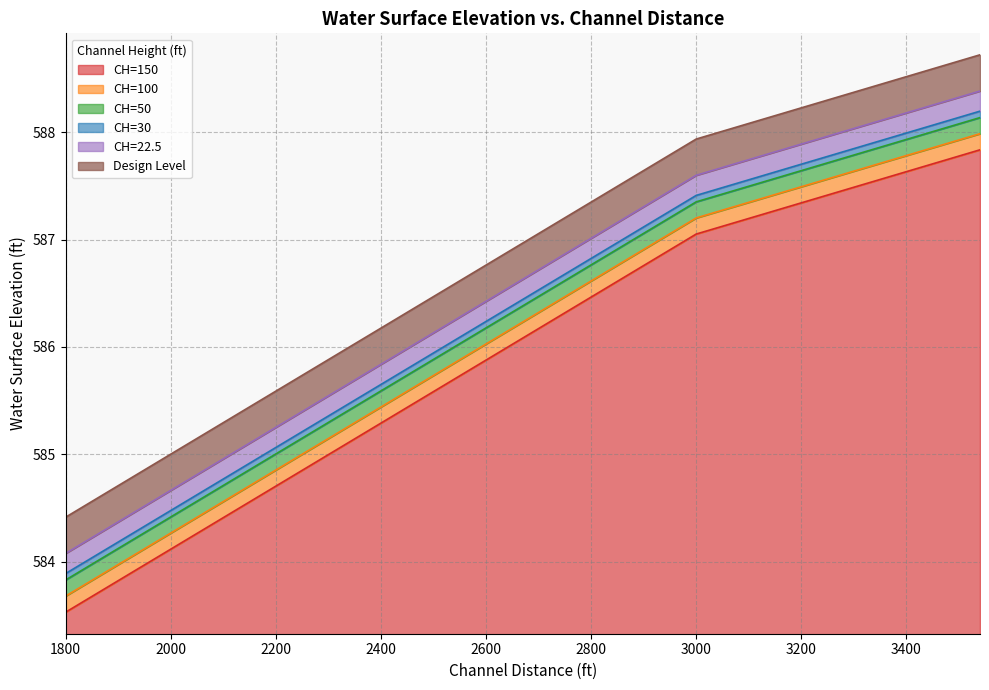

At which category is the sum across all series the highest?

3540